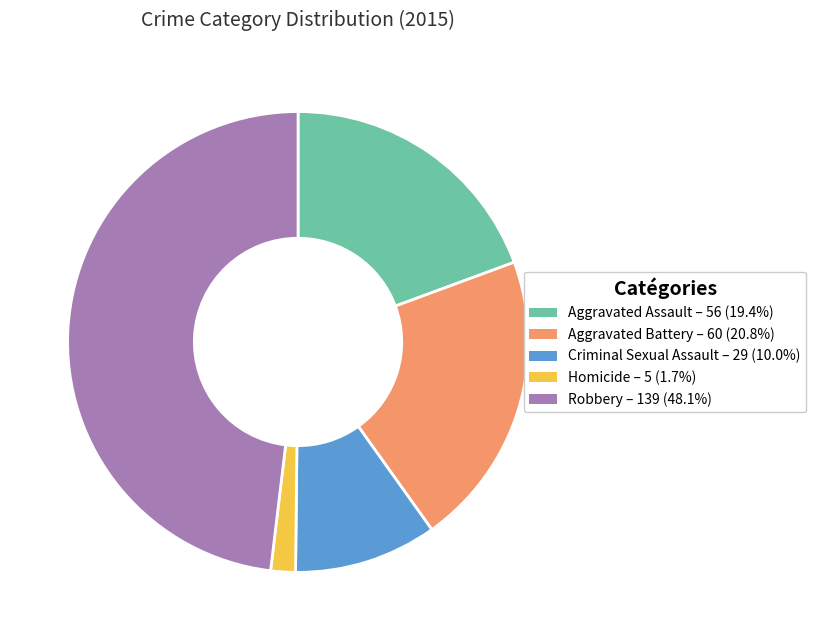

Between Robbery and Homicide, which is larger?

Robbery